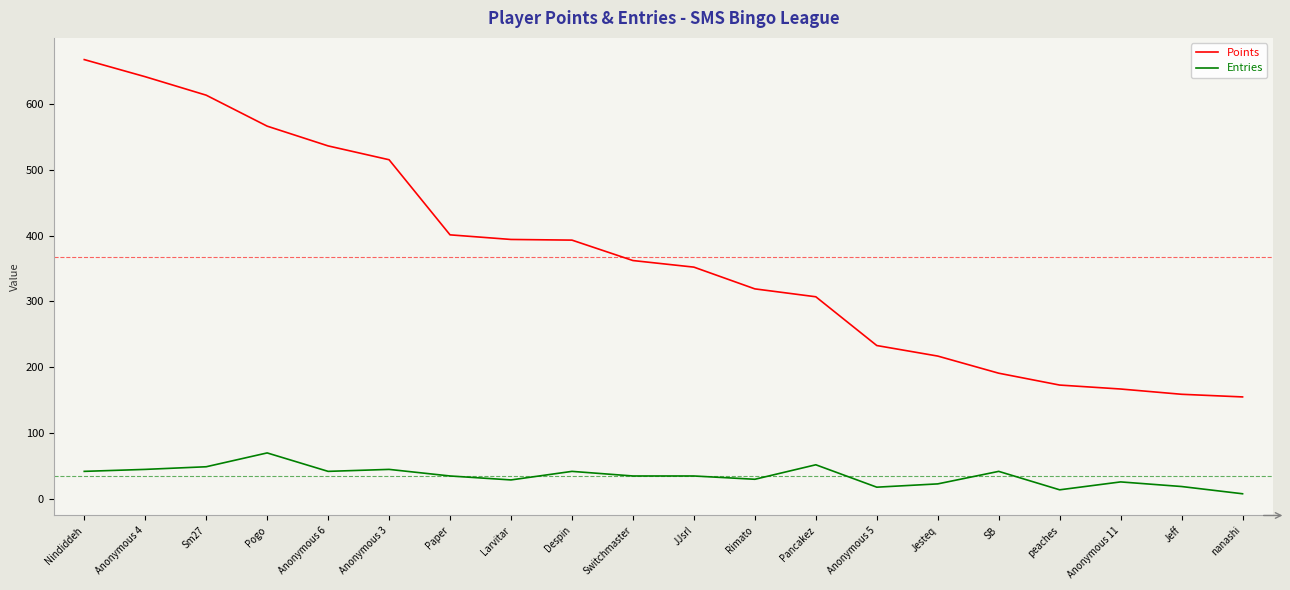

Which series has the largest range (max minus min)?

Points